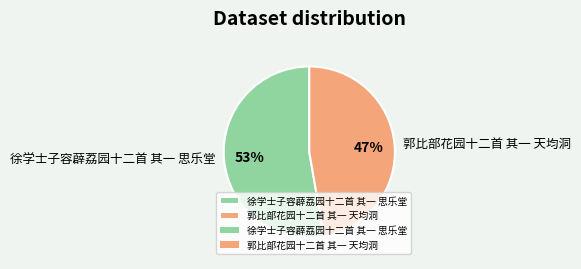

Count the number of slices in the pie.

2